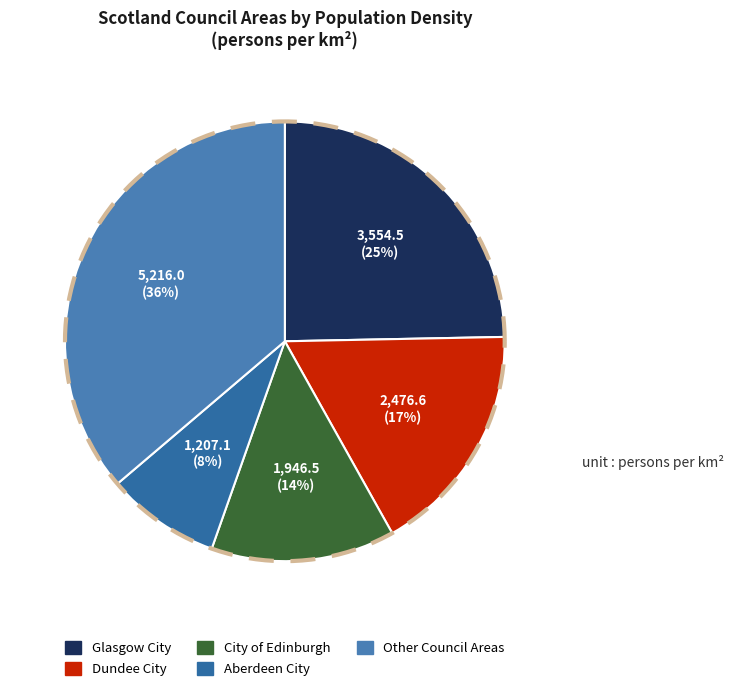

What percentage is the Glasgow City slice, to the nearest percent?

25%